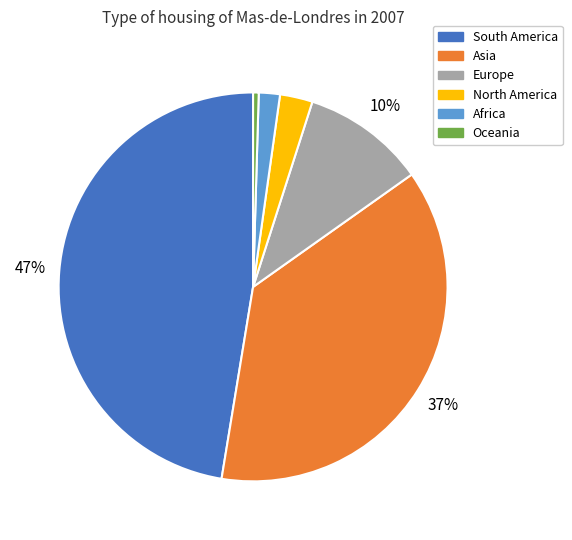

Which slice is the largest?

South America